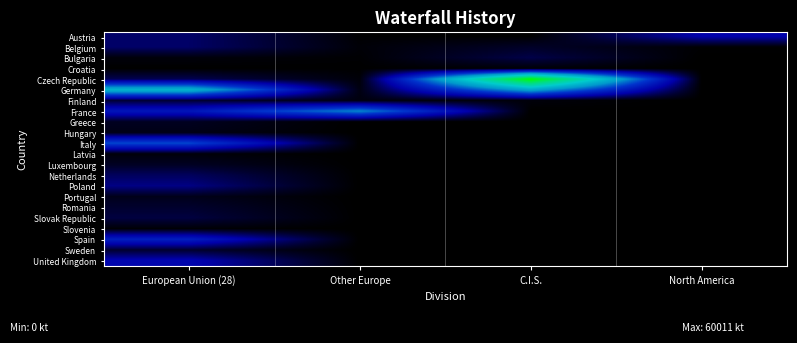

Reading left to right, transcribe all the data shown in this chart.

Austria: European Union (28)=5662	Other Europe=221	C.I.S.=120	North America=9292
Belgium: European Union (28)=5635	Other Europe=519	C.I.S.=2417	North America=267
Bulgaria: European Union (28)=726	Other Europe=270	C.I.S.=4146	North America=0
Croatia: European Union (28)=43	Other Europe=130	C.I.S.=426	North America=0
Czech Republic: European Union (28)=4594	Other Europe=595	C.I.S.=60011	North America=0
Germany: European Union (28)=32670	Other Europe=1061	C.I.S.=29855	North America=0
Finland: European Union (28)=3066	Other Europe=934	C.I.S.=716	North America=0
France: European Union (28)=12840	Other Europe=25304	C.I.S.=0	North America=0
Greece: European Union (28)=2000	Other Europe=0	C.I.S.=0	North America=0
Hungary: European Union (28)=1403	Other Europe=0	C.I.S.=0	North America=0
Italy: European Union (28)=19848	Other Europe=0	C.I.S.=0	North America=0
Latvia: European Union (28)=692	Other Europe=0	C.I.S.=0	North America=0
Luxembourg: European Union (28)=2141	Other Europe=0	C.I.S.=0	North America=0
Netherlands: European Union (28)=5194	Other Europe=0	C.I.S.=0	North America=0
Poland: European Union (28)=7128	Other Europe=0	C.I.S.=0	North America=0
Portugal: European Union (28)=1614	Other Europe=0	C.I.S.=0	North America=0
Romania: European Union (28)=2761	Other Europe=0	C.I.S.=0	North America=0
Slovak Republic: European Union (28)=3747	Other Europe=0	C.I.S.=0	North America=0
Slovenia: European Union (28)=430	Other Europe=0	C.I.S.=0	North America=0
Spain: European Union (28)=14358	Other Europe=0	C.I.S.=0	North America=0
Sweden: European Union (28)=2804	Other Europe=0	C.I.S.=0	North America=0
United Kingdom: European Union (28)=10074	Other Europe=0	C.I.S.=0	North America=0